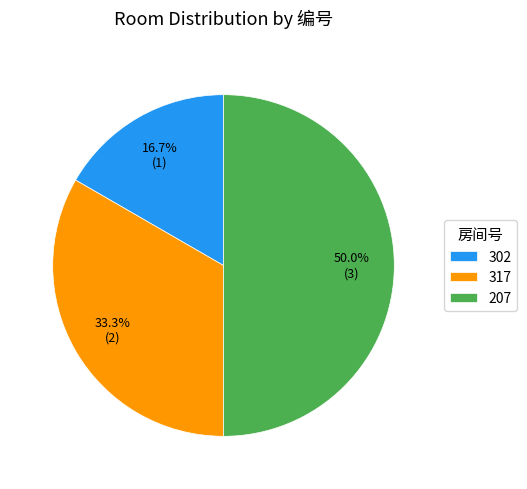

Which category has the smallest portion of the pie?

302